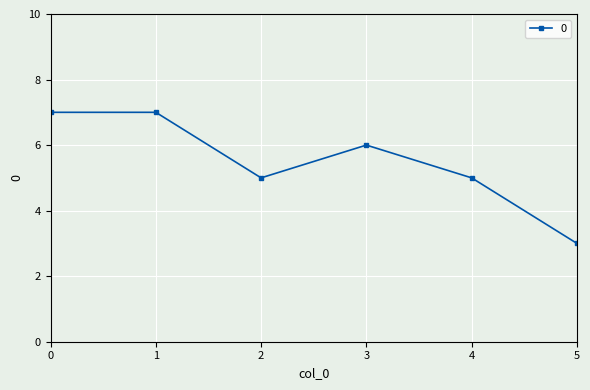

What is the value of the 4th point from the left?

6